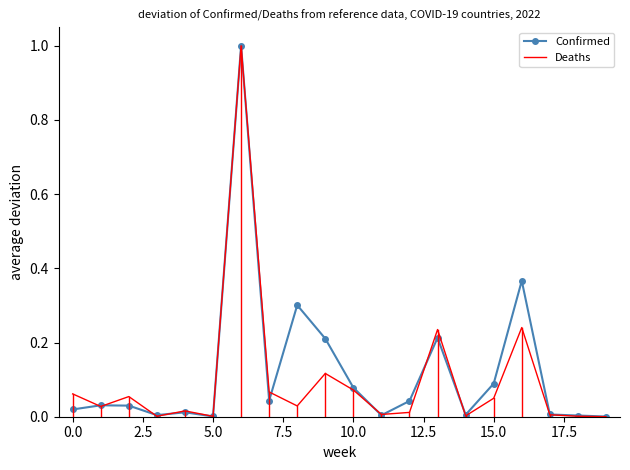

What is the greatest value displayed?

1.0